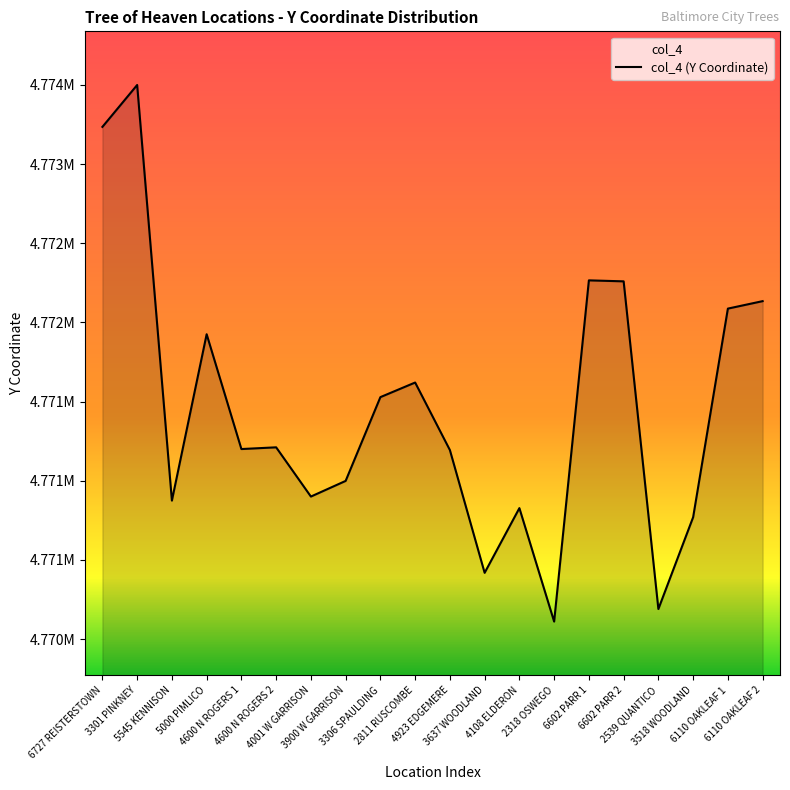

The chart shows a value of 7023867.7 at 6110 OAKLEAF 2. True or false?

False